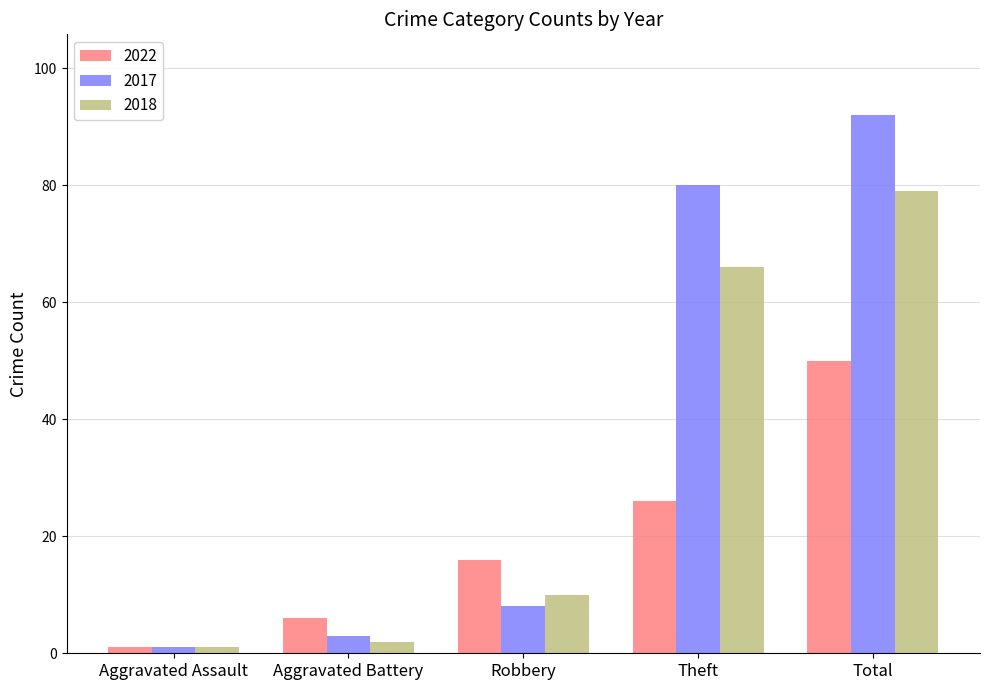

At which label does 2017 reach its minimum?

Aggravated Assault